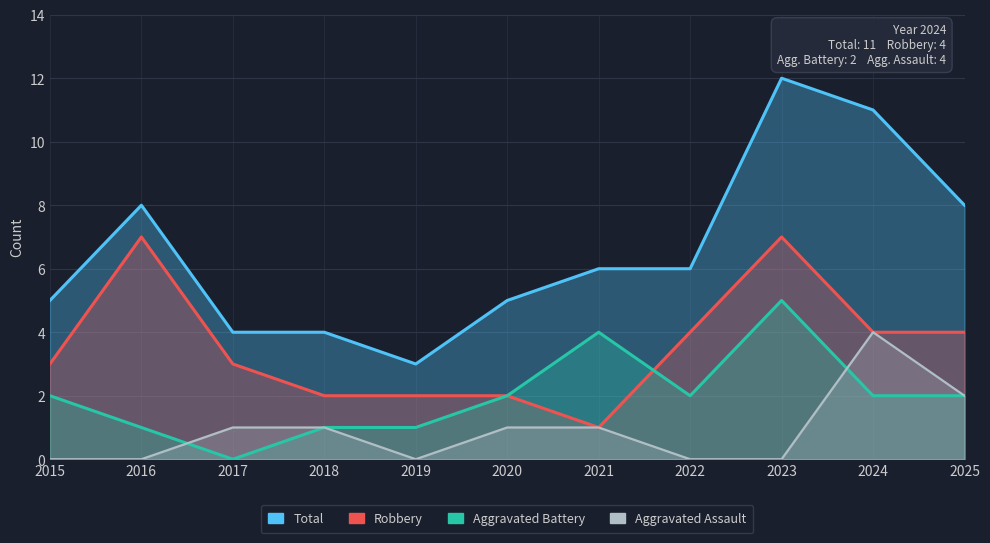

At which category does Aggravated Battery reach its first local peak?

2021